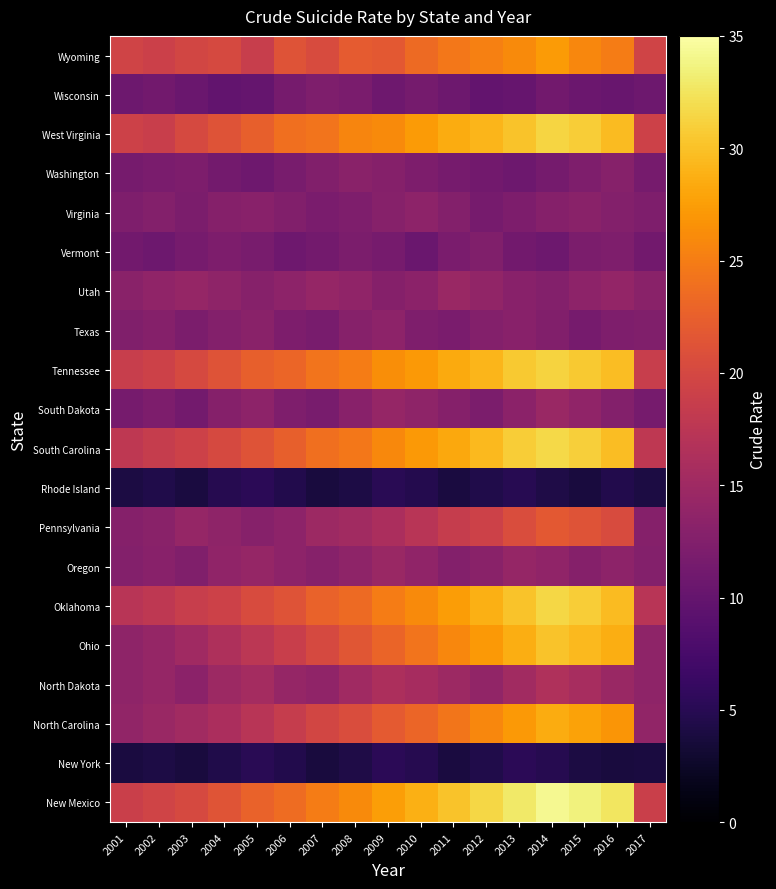

At how many categories does at least one series exceed 31?

5